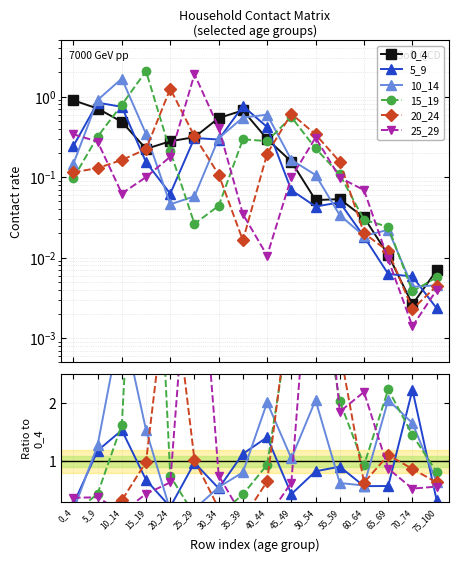

Which series has the largest total across all categories?

15_19